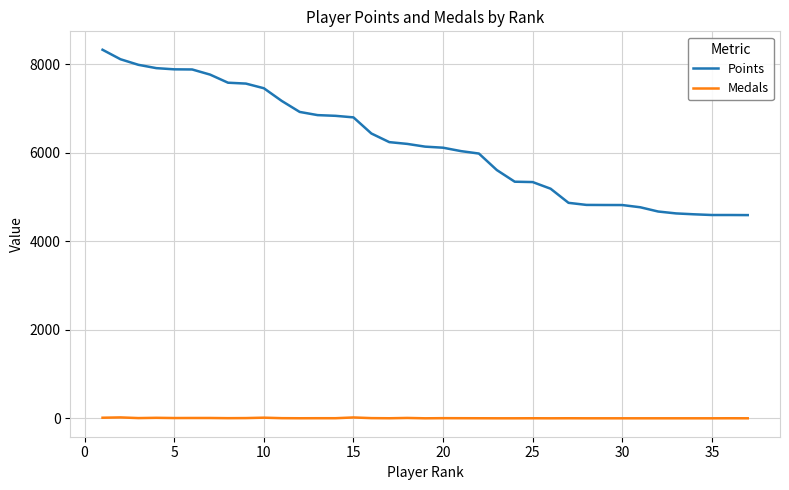

True or false: Points and Medals cross at least once.

False